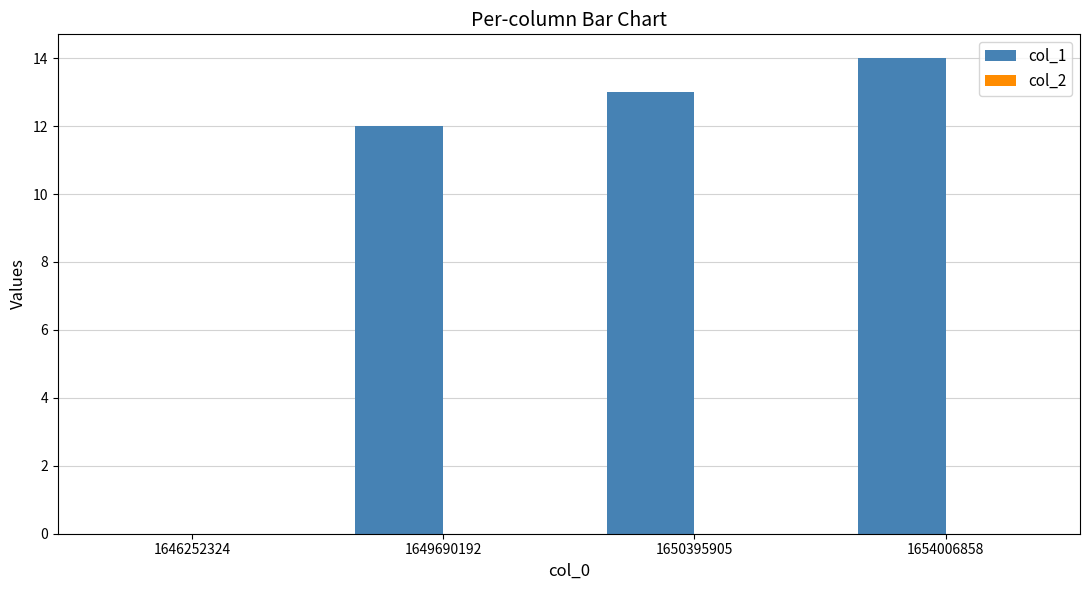

Reading right to left, transcribe all the data shown in this chart.

1654006858=14	1650395905=13	1649690192=12	1646252324=0